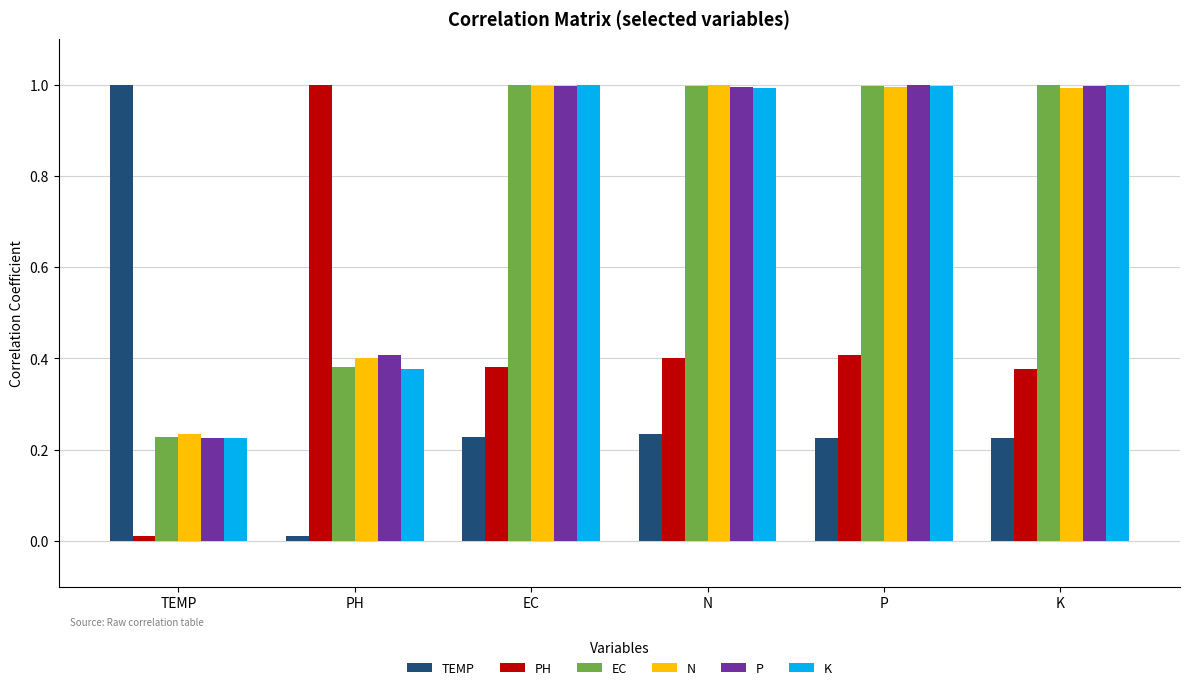

True or false: N has a value of 0.4 at PH.

True